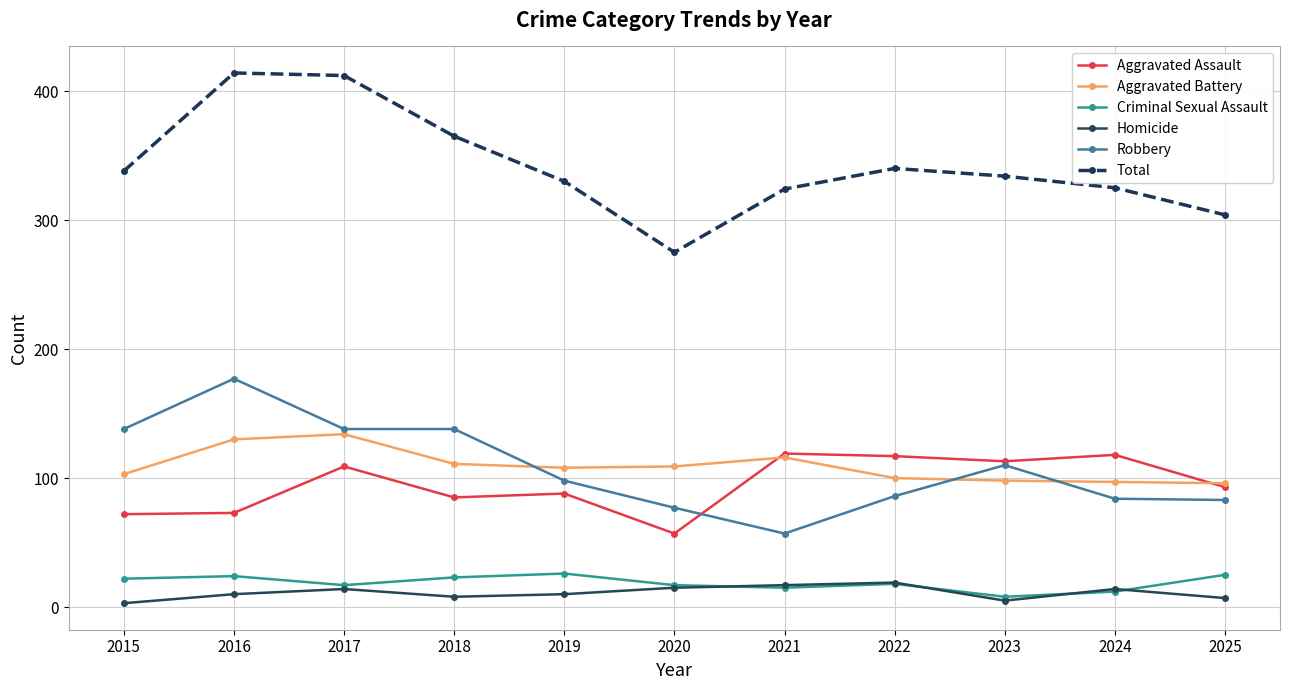

What value does the Total series have at 2020, to the nearest 50?

300